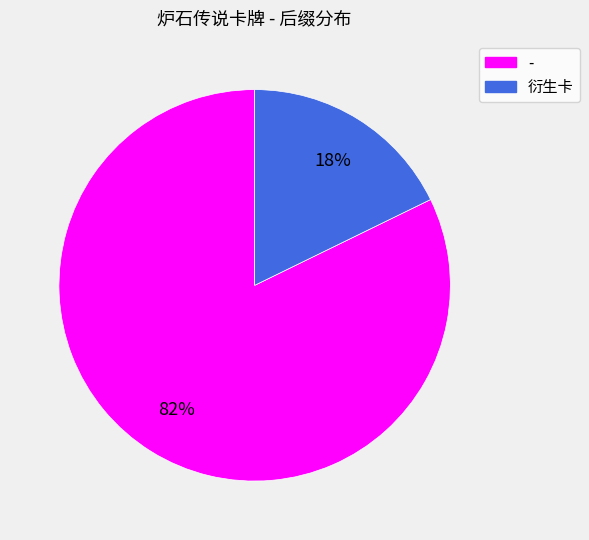

To the nearest percent, what is the combined percentage of 衍生卡 and -?

100%